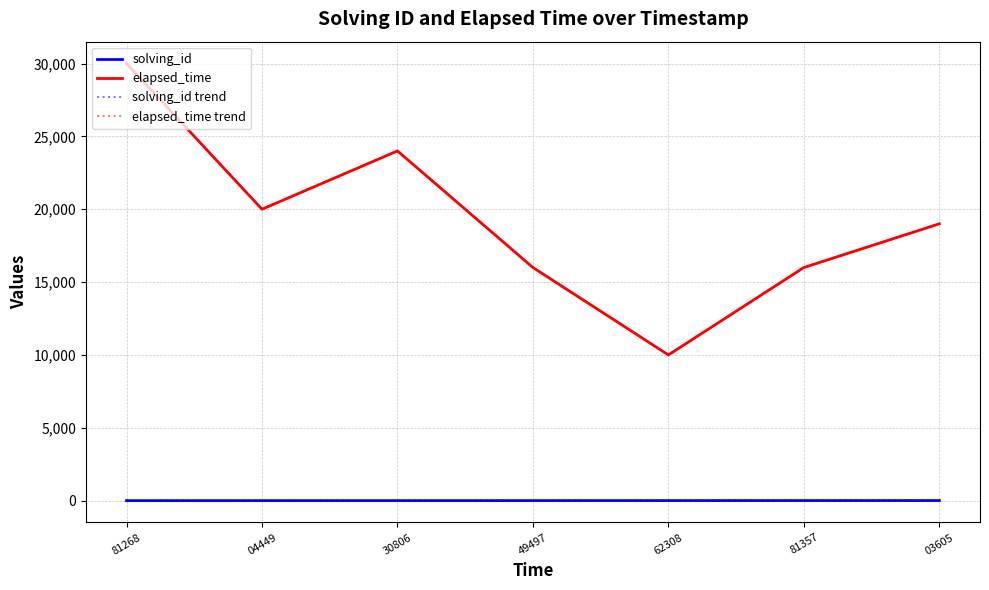

Does the chart have visible grid lines?

Yes